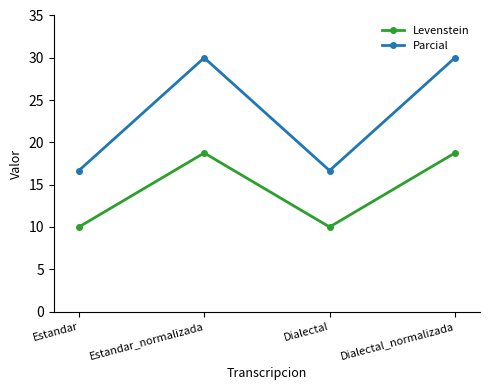

What is the label of the 3rd point from the right?

Estandar_normalizada